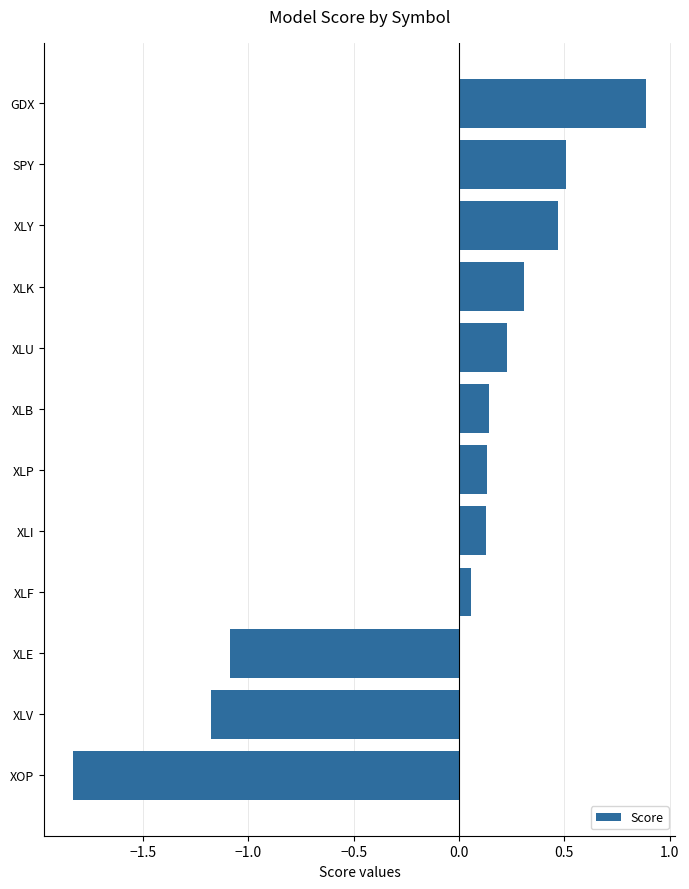

At which category does the chart reach its minimum across all series?

XOP